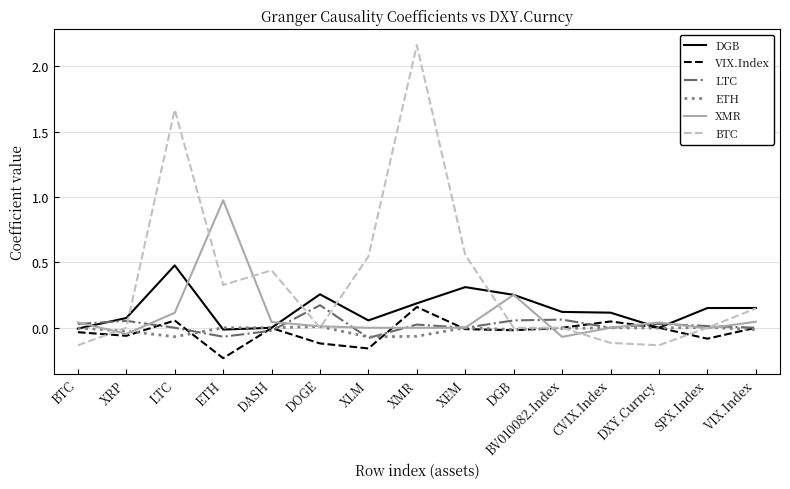

Which category has the lowest value across all series?

ETH